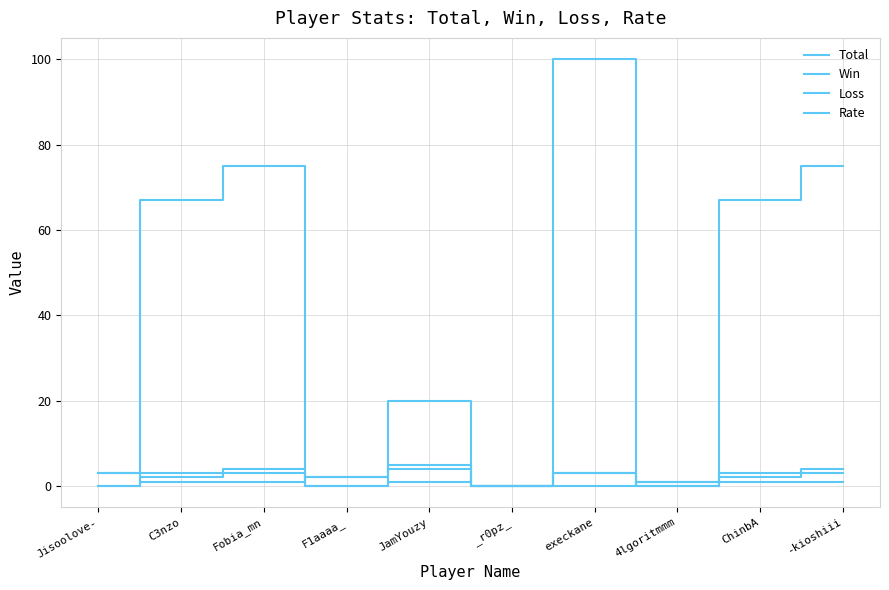

True or false: Total has a value of 5 at Jisoolove-.

False